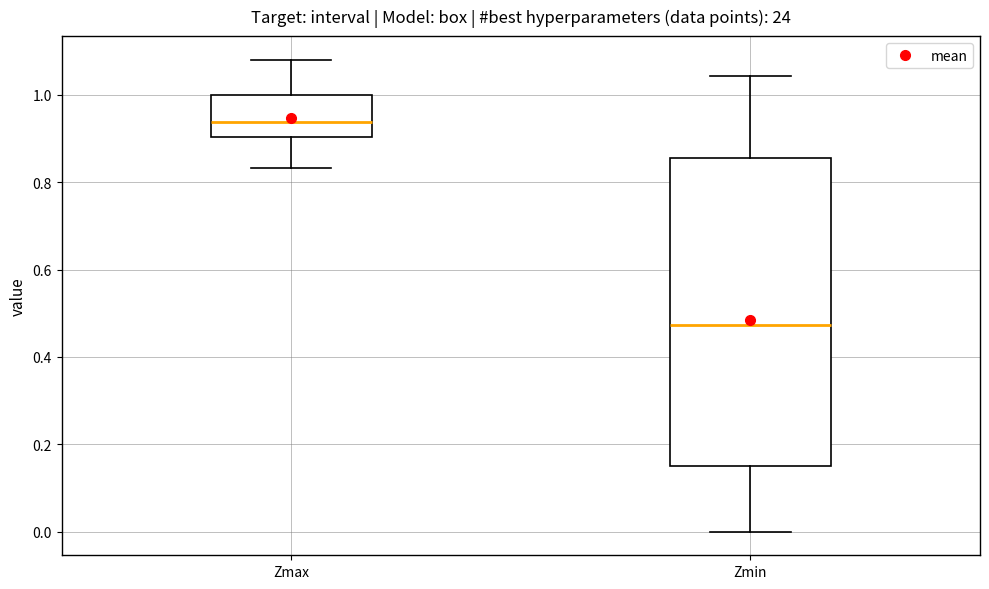

Where does the upper whisker of the box for Zmin end on the y-axis? The values are not printed on the chart, so give them approximately, as read against the axis.

1.04